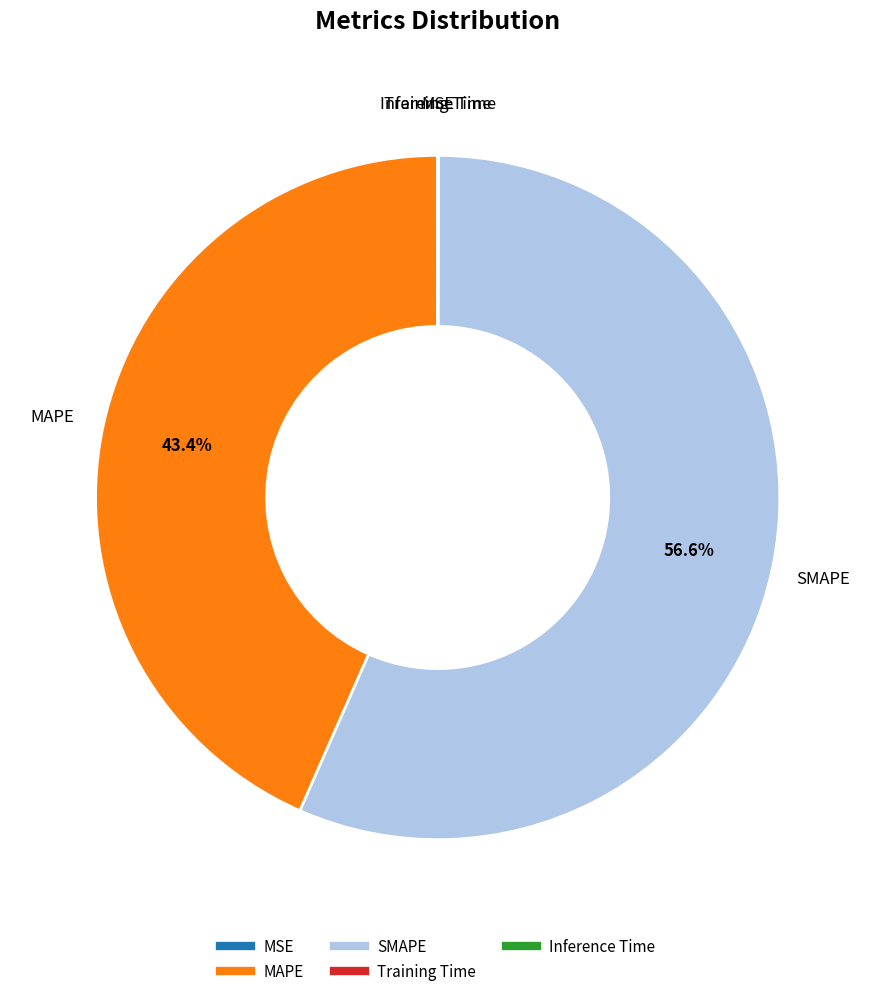

To the nearest percent, what is the difference between the largest and smallest slice percentages?

57%